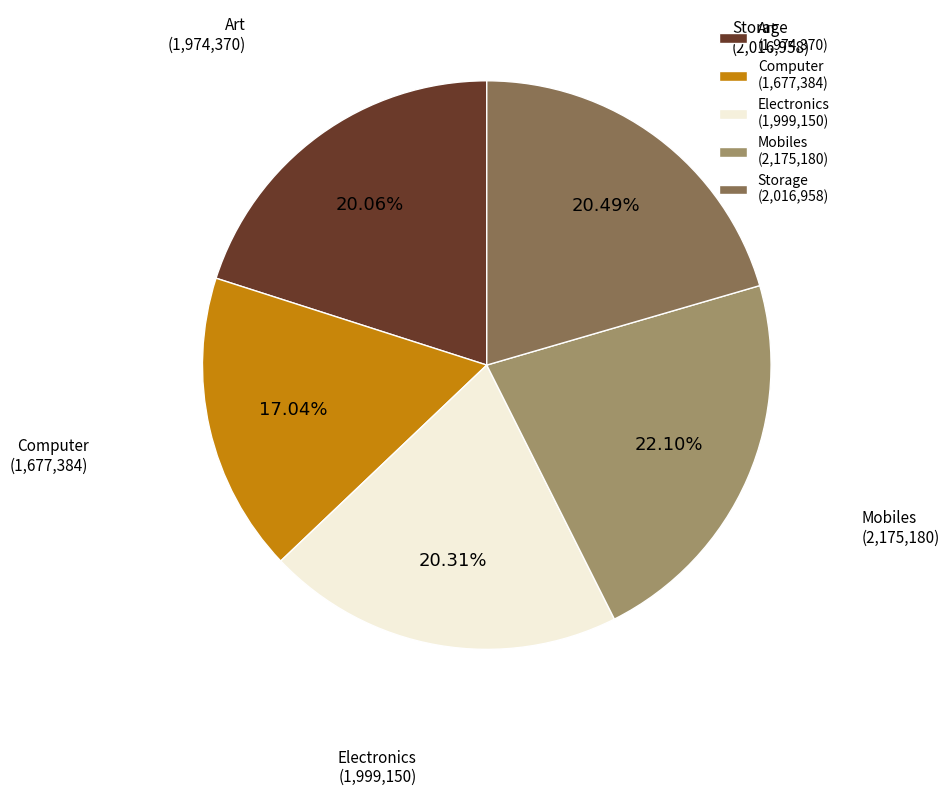

Which has a higher value, Mobiles (2,175,180) or Art (1,974,370)?

Mobiles (2,175,180)